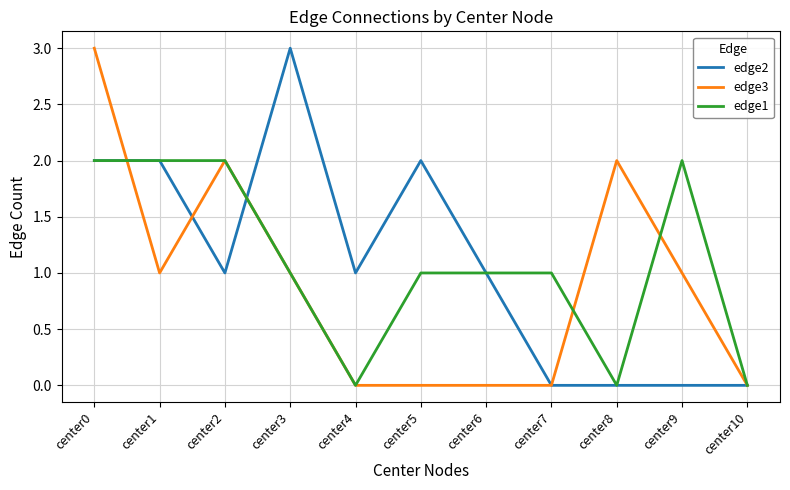

How many edge1 values are between 0 and 2?

11